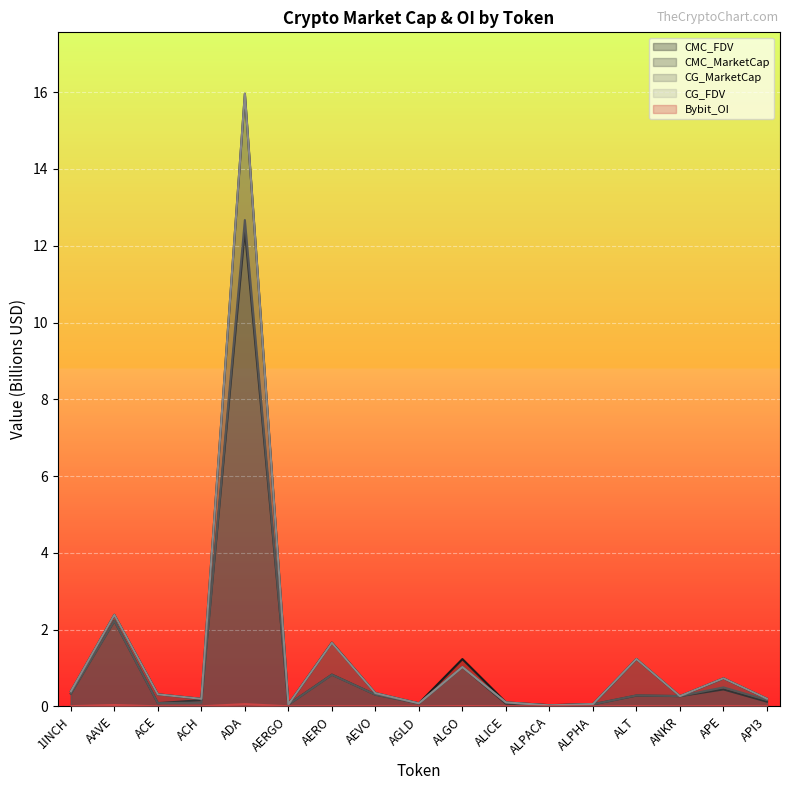

What is the sum of all Bybit_OI values?

0.2